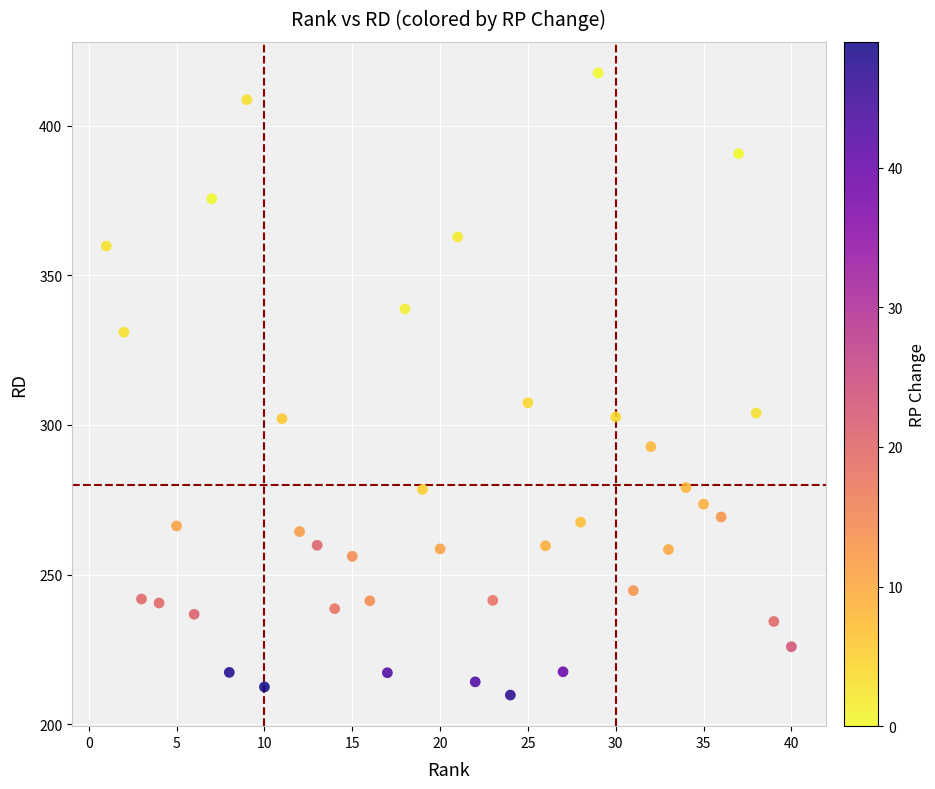

What Y value in the scatter plot is closest to 313?

307.4